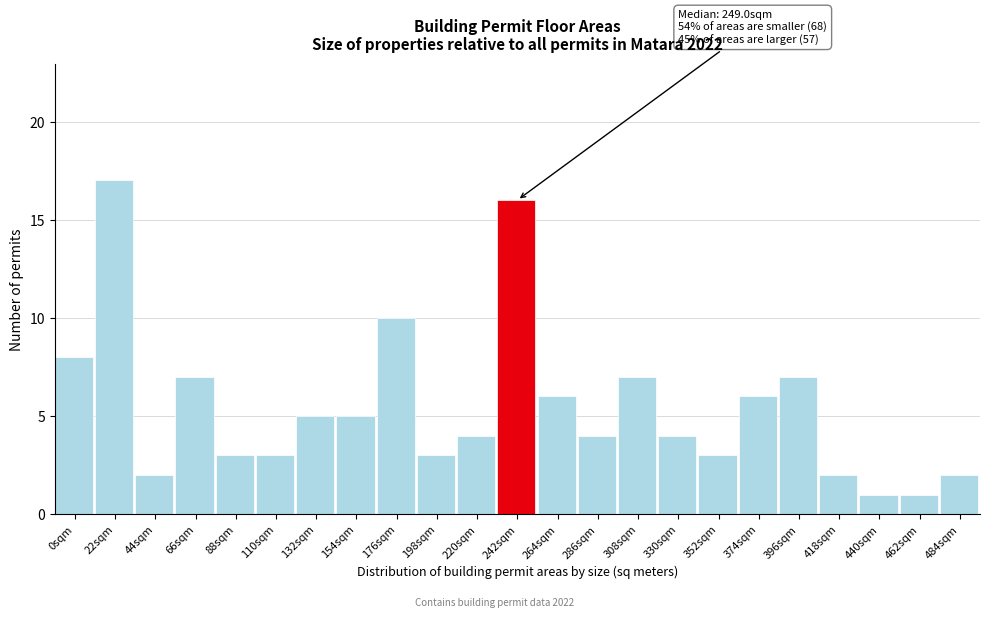

Reading left to right, transcribe all the data shown in this chart.

8	17	2	7	3	3	5	5	10	3	4	16	6	4	7	4	3	6	7	2	1	1	2